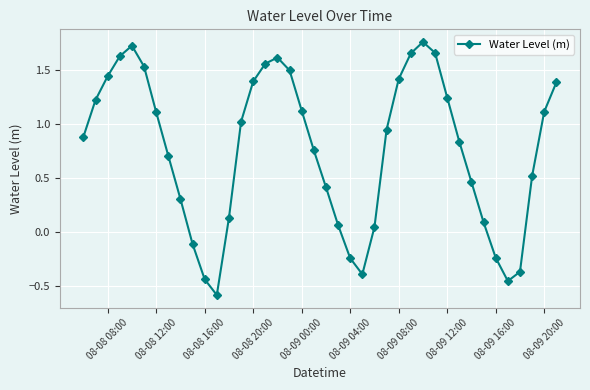

What is the sum of all values?

30.5